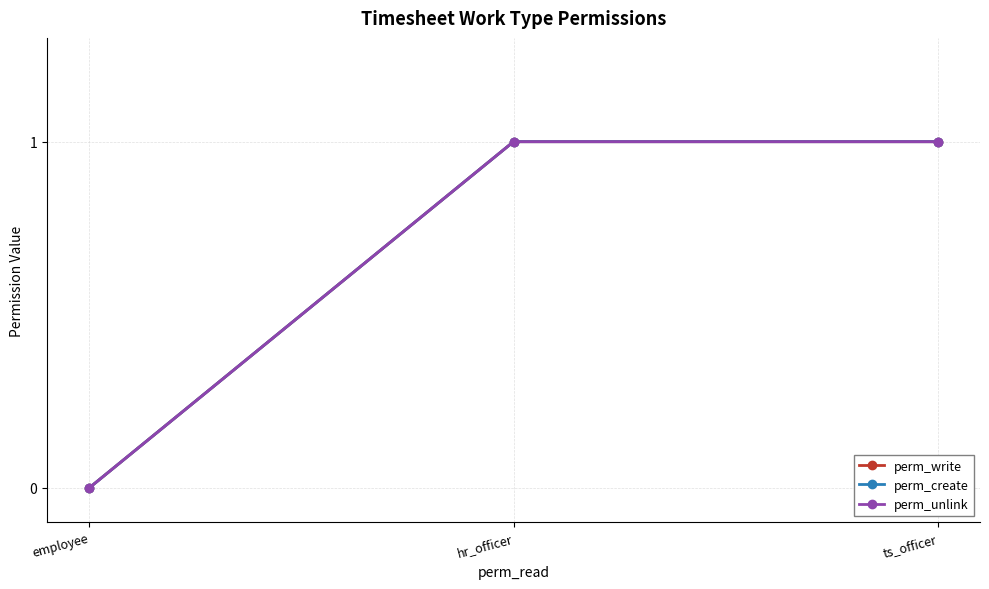

Is this an area chart (filled region under the line)?

No